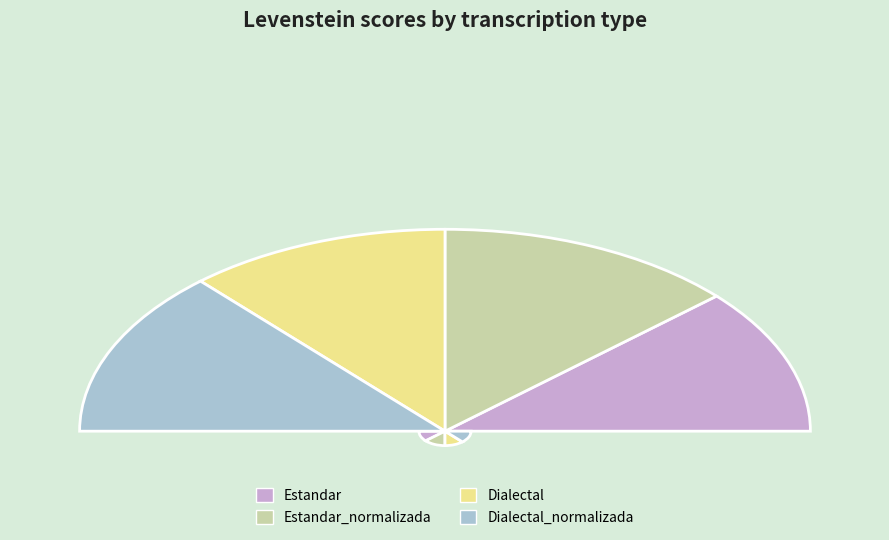

Which category has the smallest portion of the pie?

Estandar